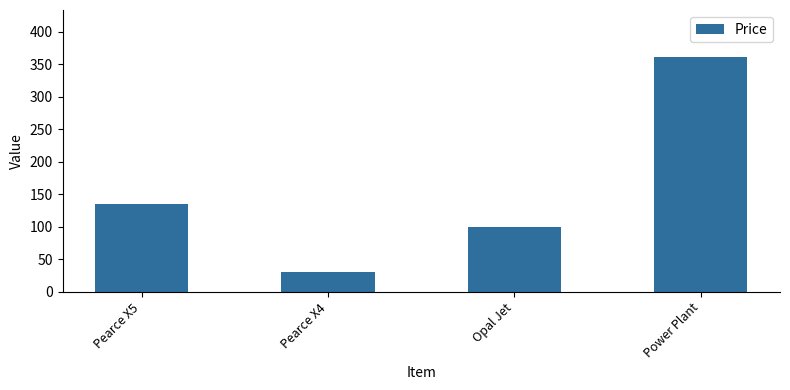

The value at Opal Jet is 157.5. True or false?

False